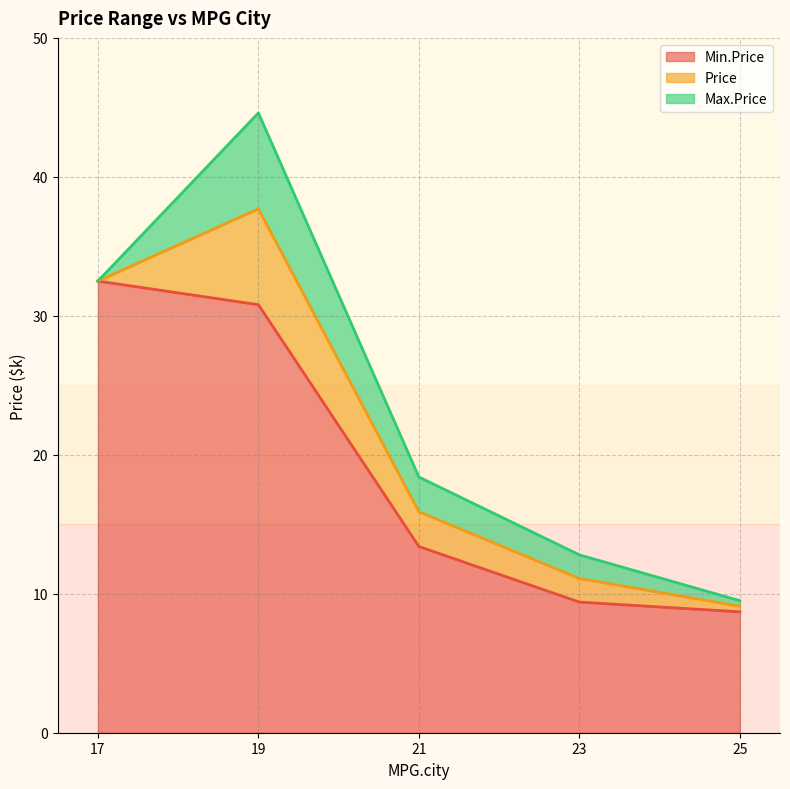

Which has a higher value, 21 or 19?

19